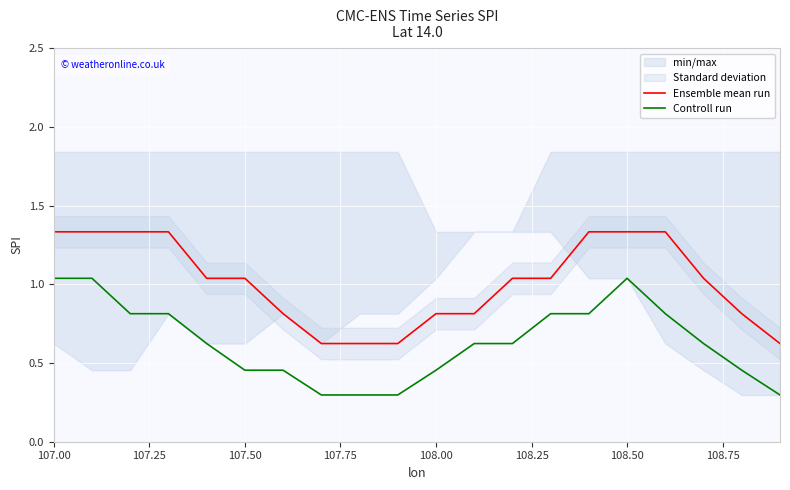

Reading left to right, list all the values displayed in this chart.

Ensemble mean run: 1.3	1.3	1.3	1.3	1.0	1.0	0.8	0.6	0.6	0.6	0.8	0.8	1.0	1.0	1.3	1.3	1.3	1.0	0.8	0.6
Controll run: 1.0	1.0	0.8	0.8	0.6	0.5	0.5	0.3	0.3	0.3	0.5	0.6	0.6	0.8	0.8	1.0	0.8	0.6	0.5	0.3